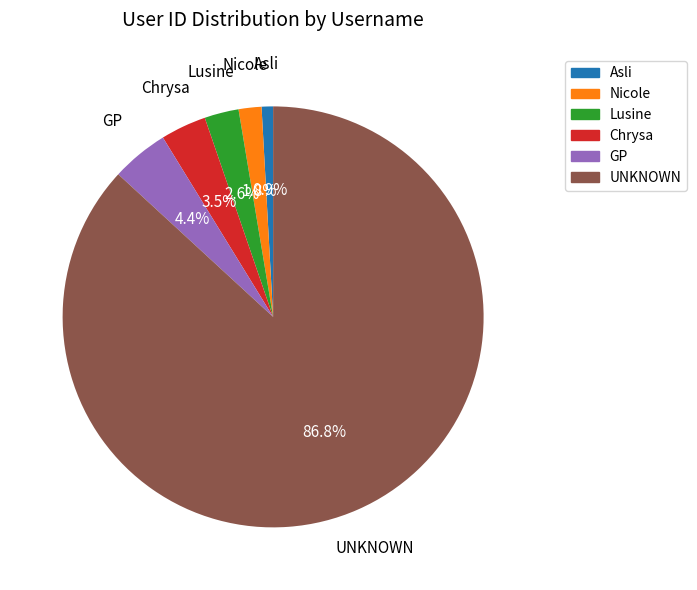

Combined, do UNKNOWN and Asli account for over 50%?

Yes